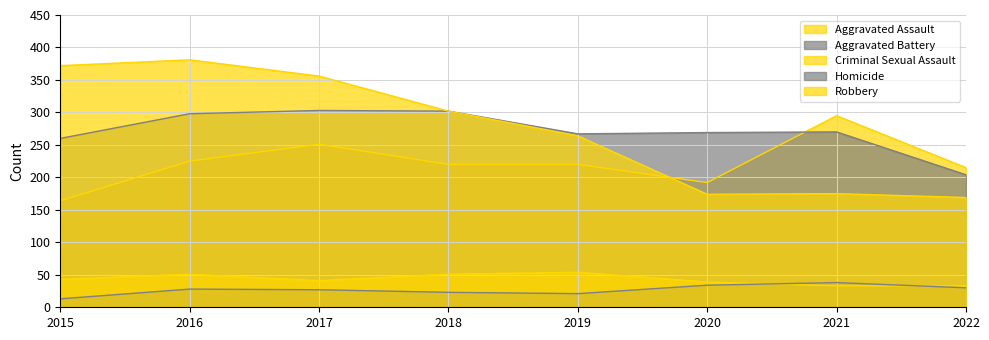

True or false: Homicide has more than 1 points higher than both neighbors.

True